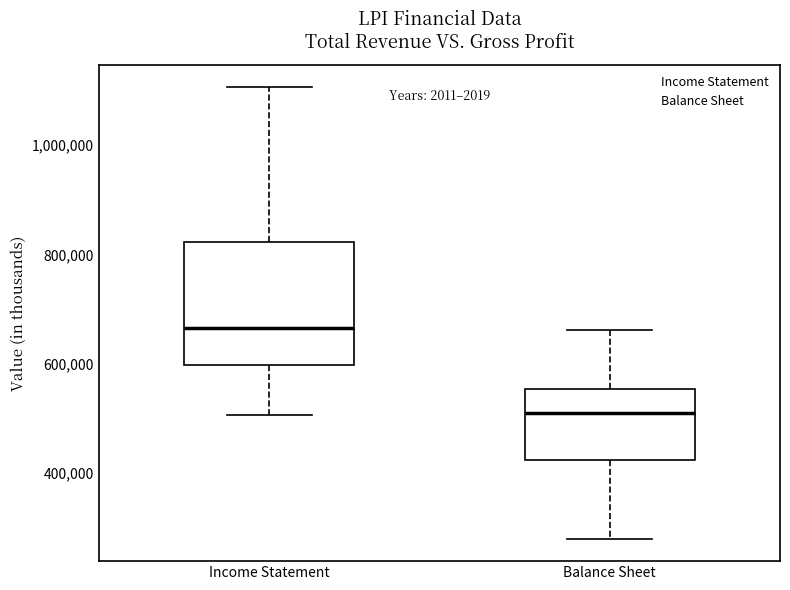

Which box is the tallest, from its lower edge to its upper edge?

Income Statement